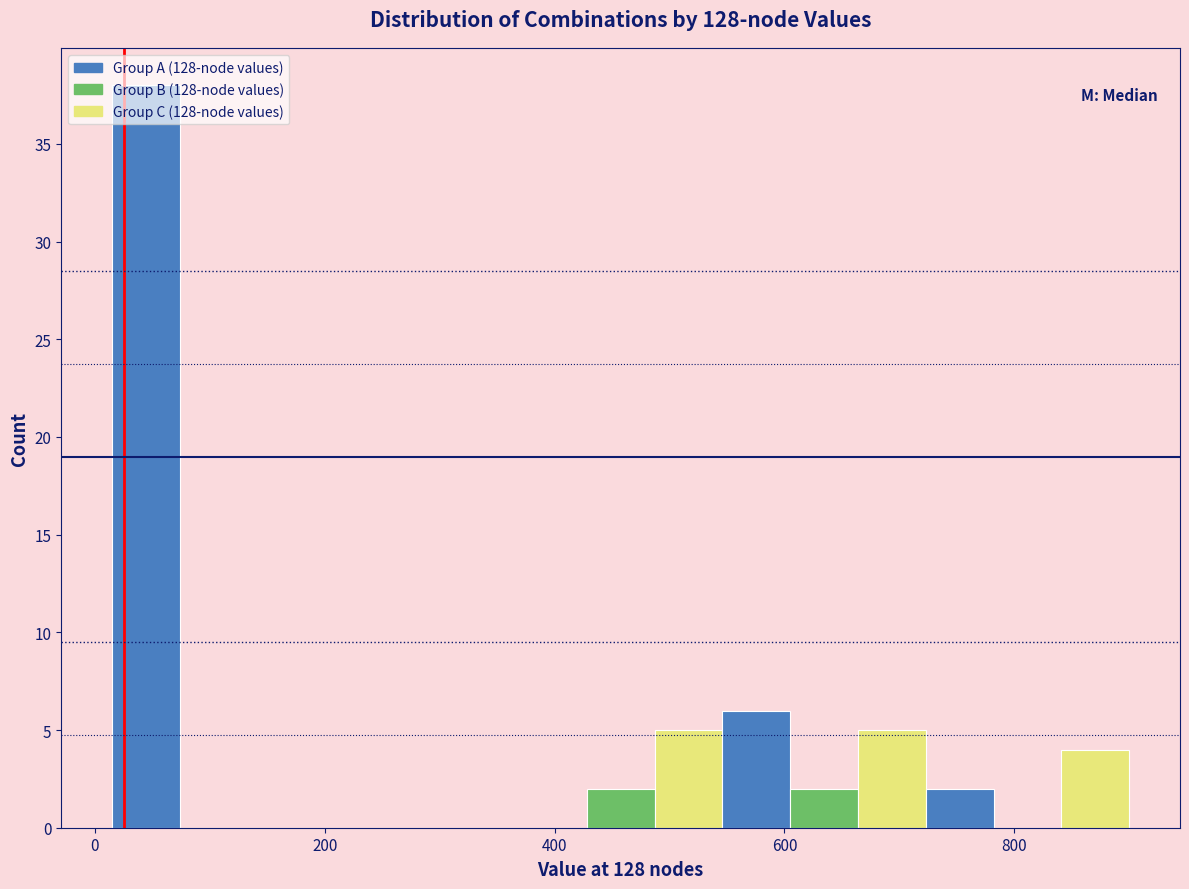

Around what value on the x-axis is the tallest bar? Give the approximate position of its centre, as read against the axis.

40